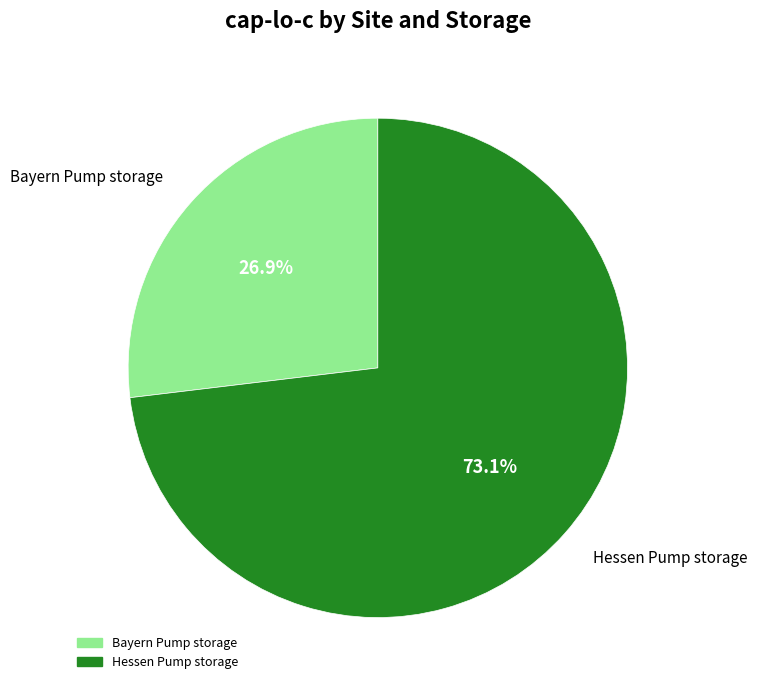

How many slices are in this pie chart?

2